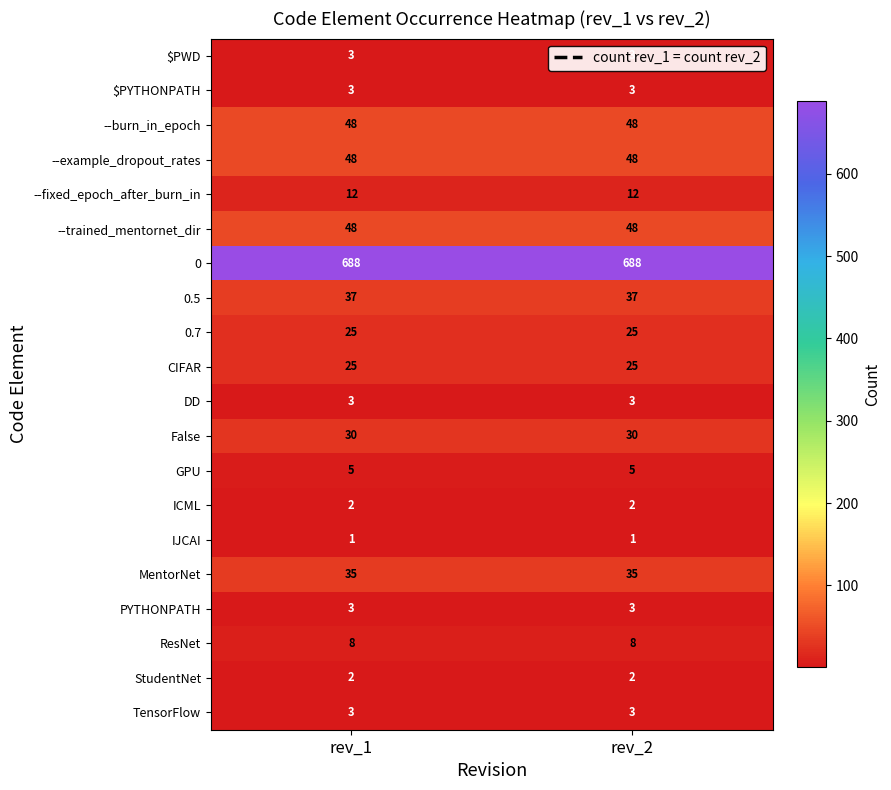

What is the maximum value for 0.7?

25